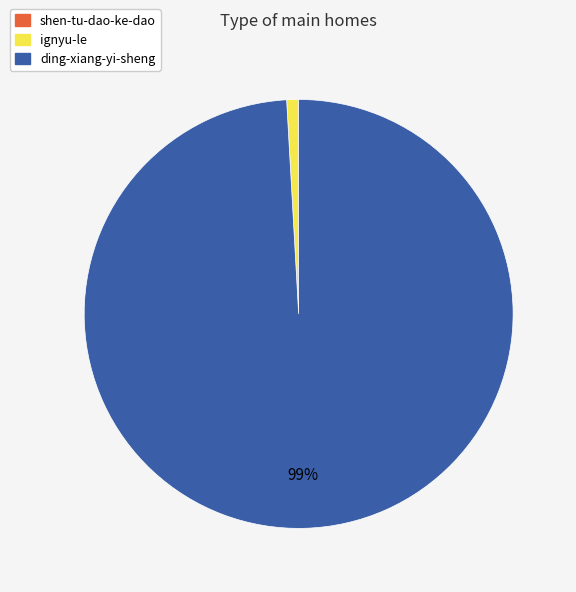

To the nearest percent, what portion does ignyu-le represent?

1%